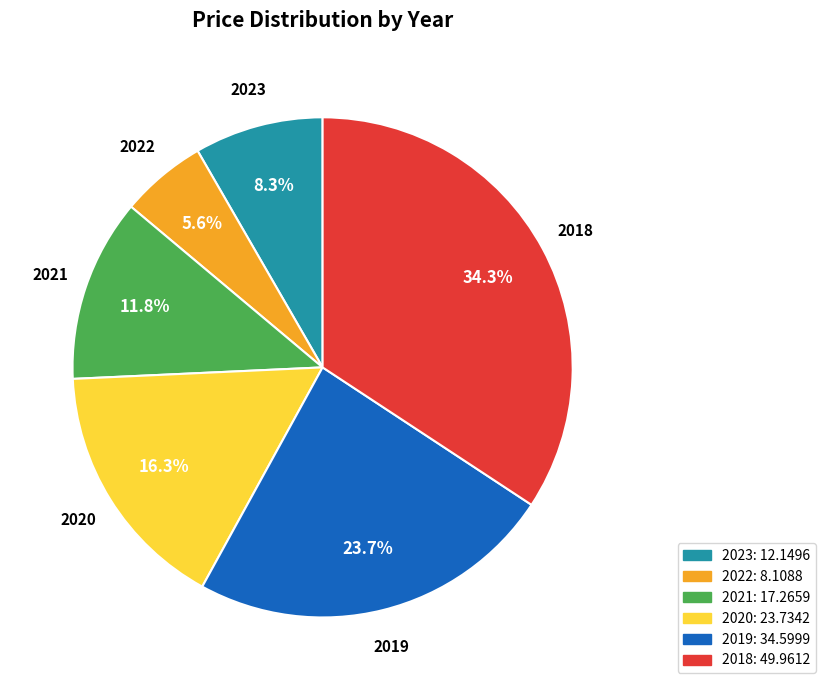

To the nearest percent, what percentage of the pie is 2023?

8%